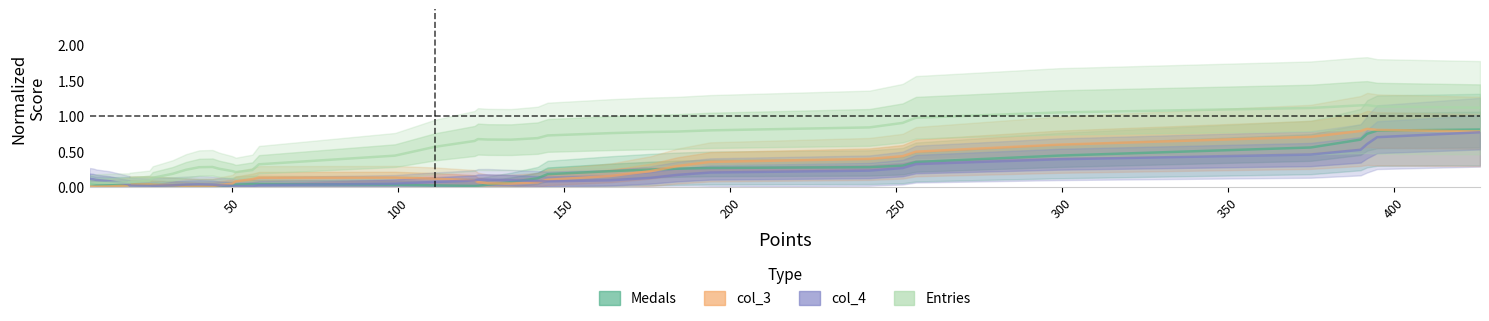

What is the value of the col_3 point at the 36th from the left?

0.8